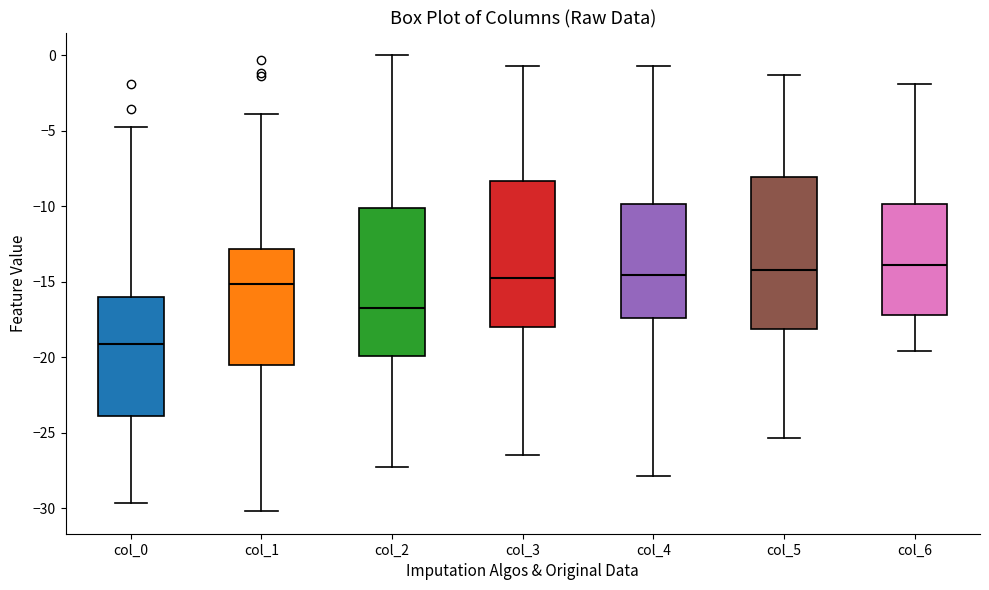

Reading left to right, read every box against the y-axis: the position of its median line, the range the box covers, and the ends of its whiskers. The values are not printed on the chart, so give them approximately, as read against the axis.

col_0: median -19.0, box -24.0 to -16.0, whiskers -29.5 to -4.5
col_1: median -15.0, box -20.5 to -13.0, whiskers -30.0 to -4.0
col_2: median -17.0, box -20.0 to -10.0, whiskers -27.5 to 0.0
col_3: median -15.0, box -18.0 to -8.5, whiskers -26.5 to -0.5
col_4: median -14.5, box -17.5 to -10.0, whiskers -28.0 to -0.5
col_5: median -14.0, box -18.0 to -8.0, whiskers -25.5 to -1.5
col_6: median -14.0, box -17.0 to -10.0, whiskers -19.5 to -2.0